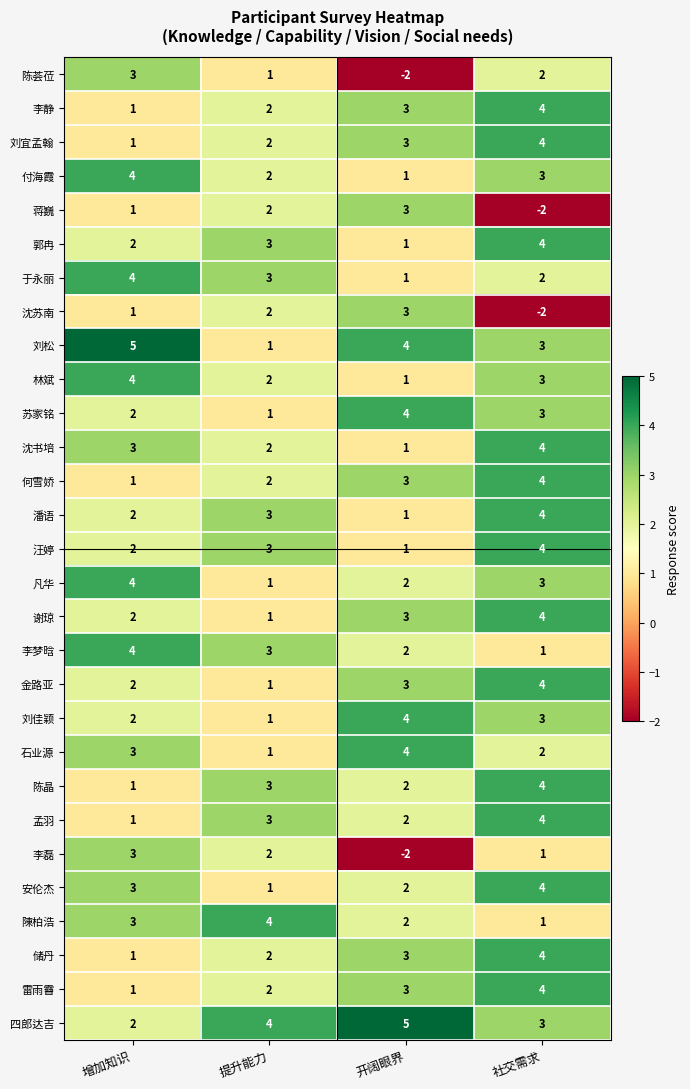

List the labels in order of 陳柏浩 value, smallest first.

社交需求, 开阔眼界, 增加知识, 提升能力